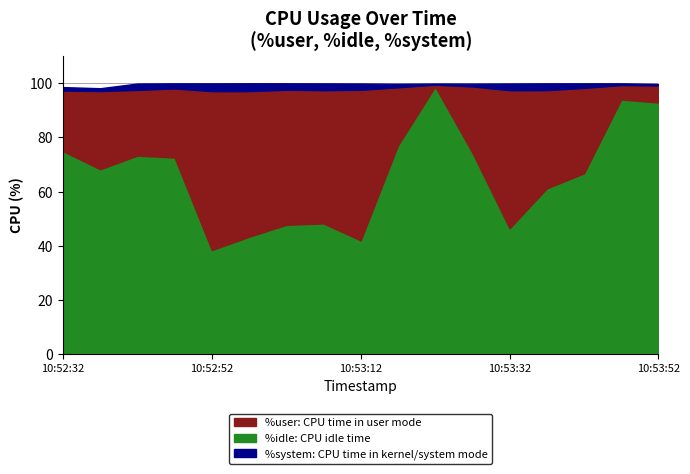

True or false: %system and %idle intersect in this chart.

False